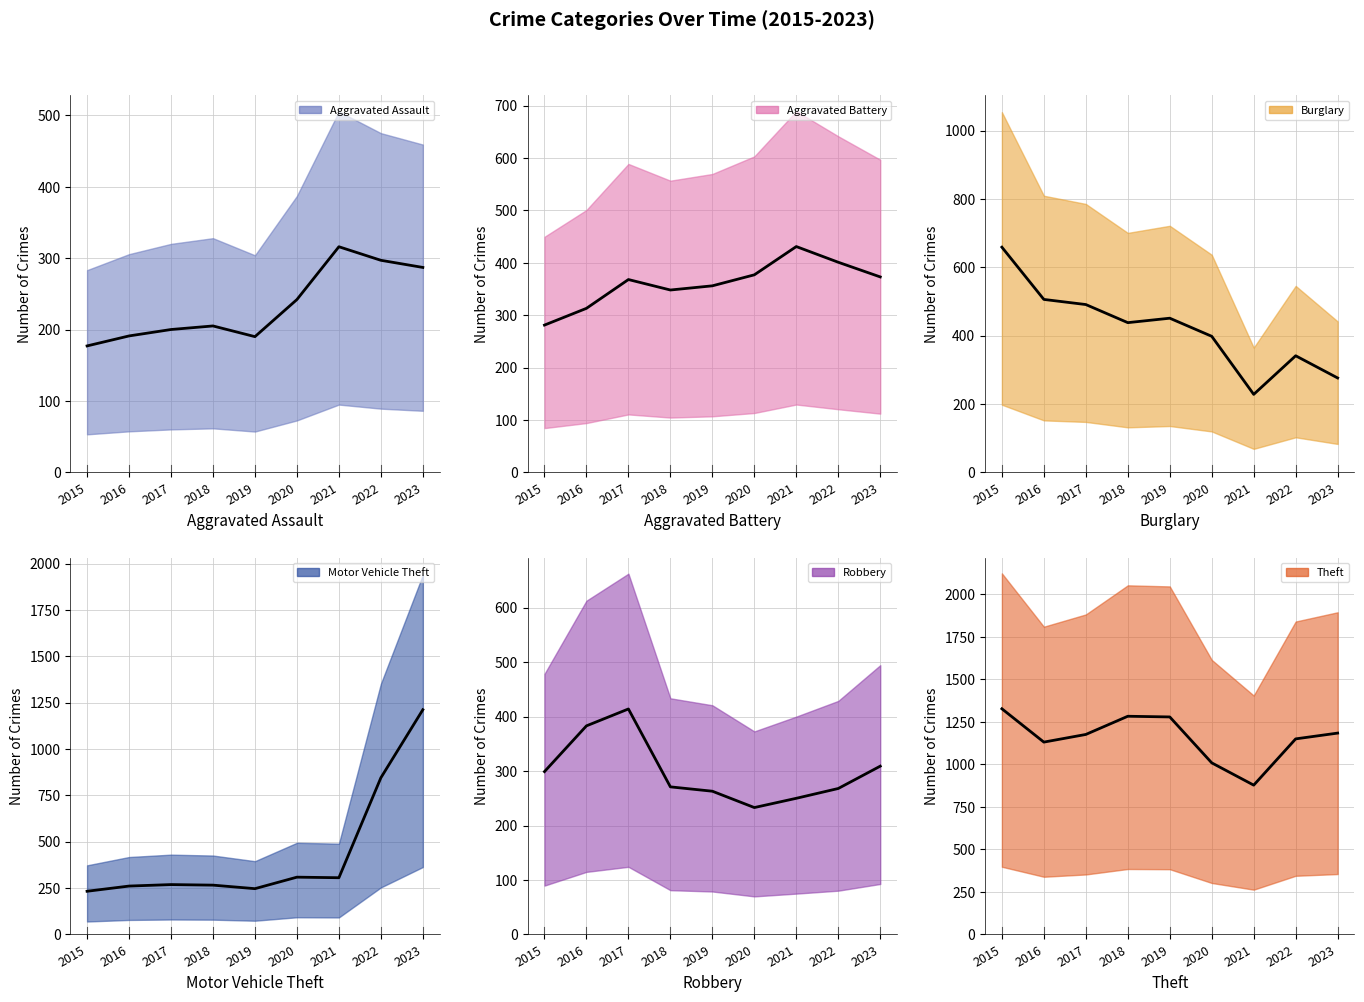

After their last crossing, which series has the higher values: Aggravated Assault or Robbery?

Robbery